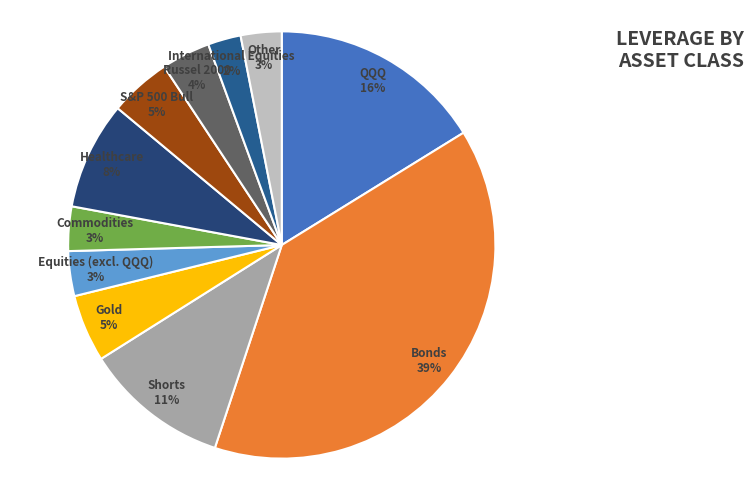

True or false: Other accounts for 12% of the total.

False